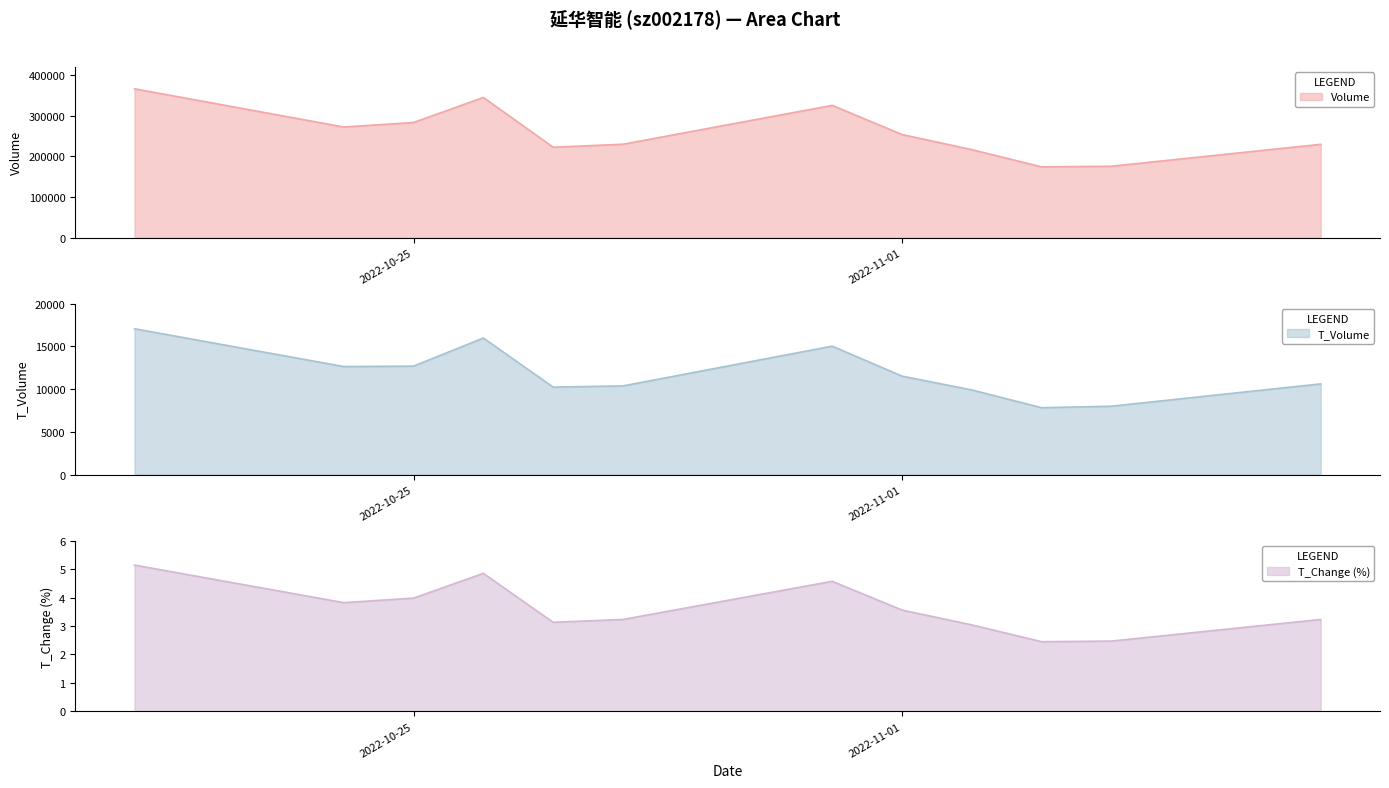

What is the value of the t_change point at the 9th from the left?

3.0